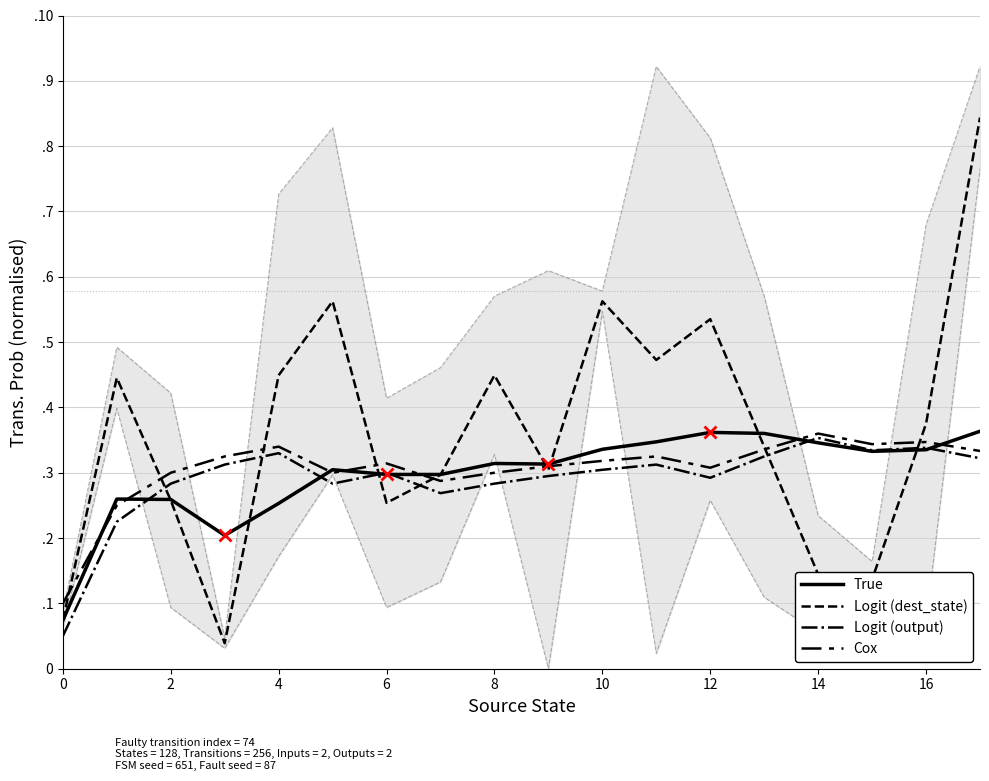

How many interior local peaks does the Logit (dest_state) series have?

5